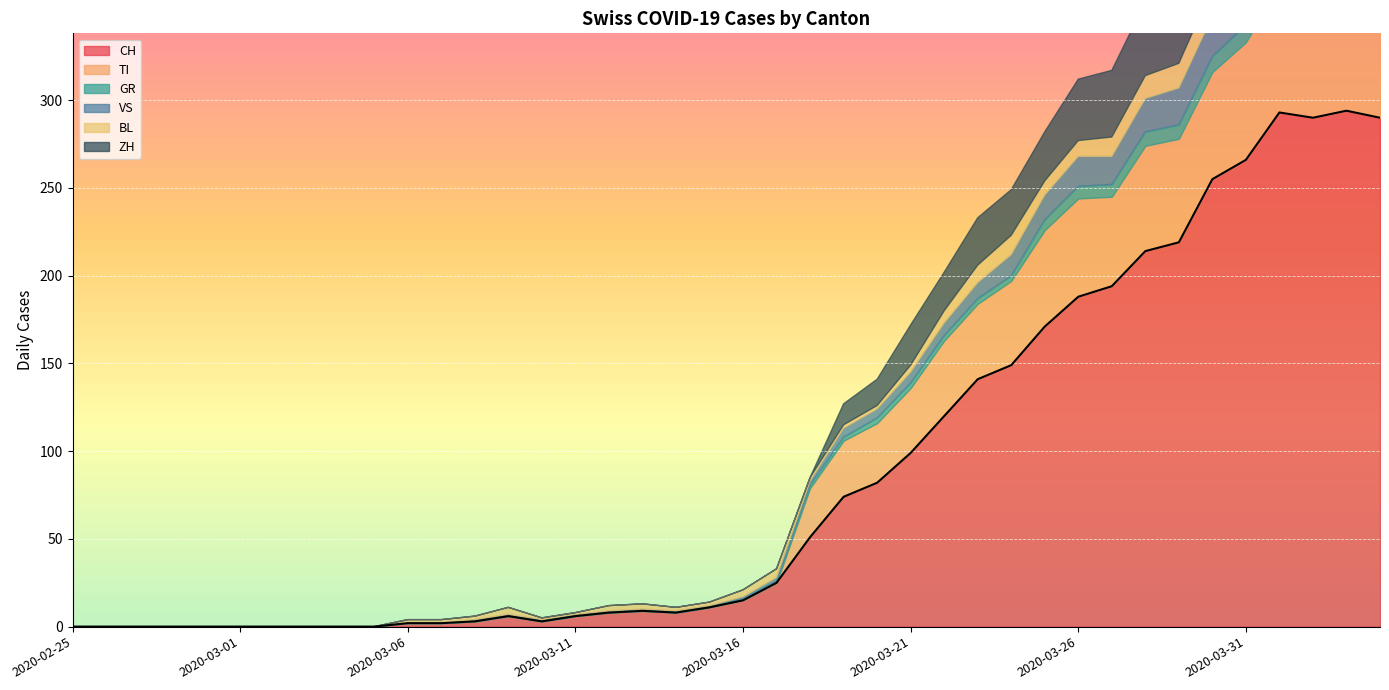

Is it true that ZH equals 54 at 2020-04-01?

True